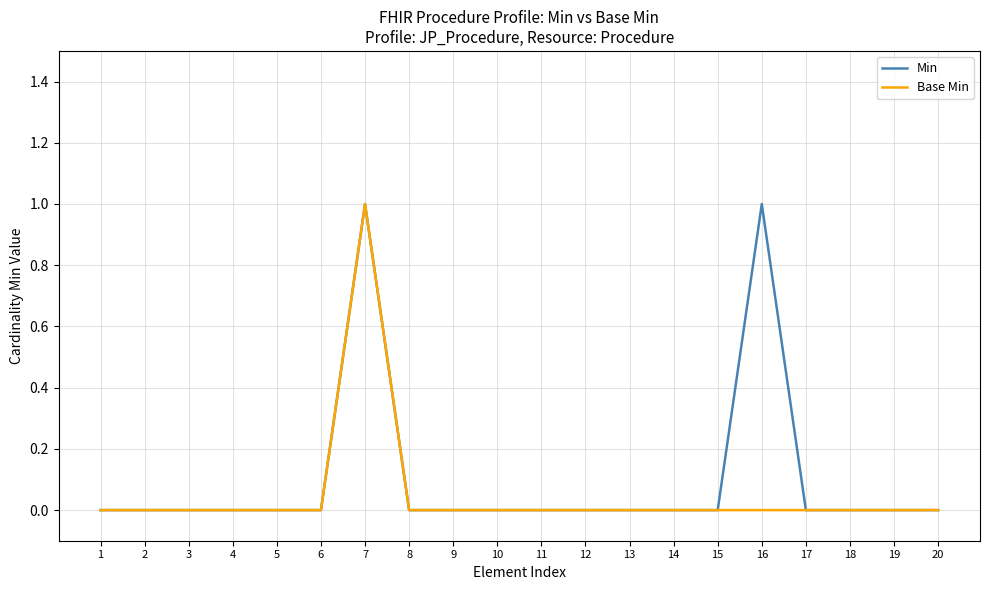

Which series has the largest total across all categories?

Min